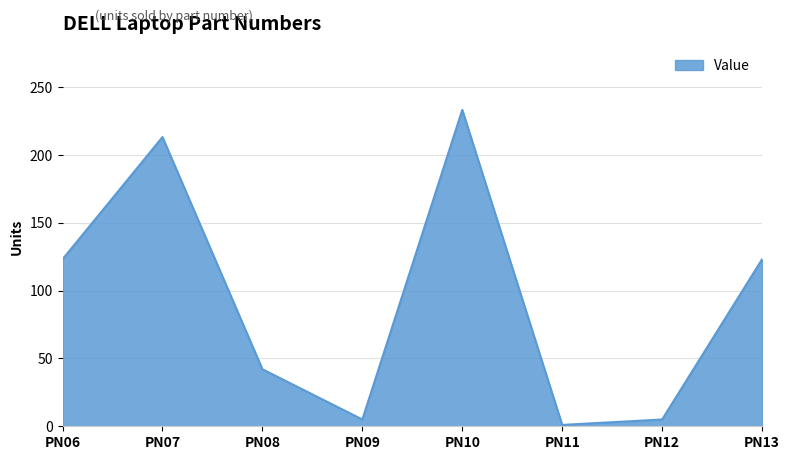

What is the difference between the values at PN07 and PN06?

90